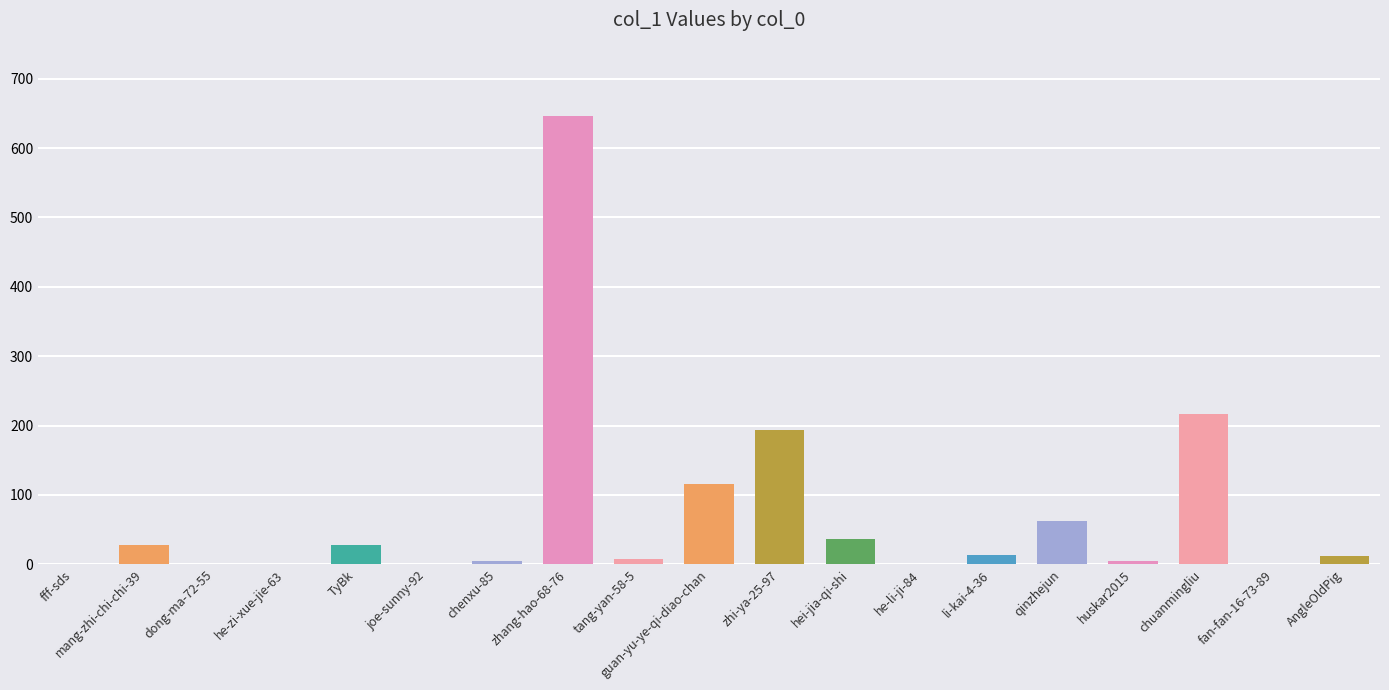

The chart shows a value of 1 at joe-sunny-92. True or false?

True